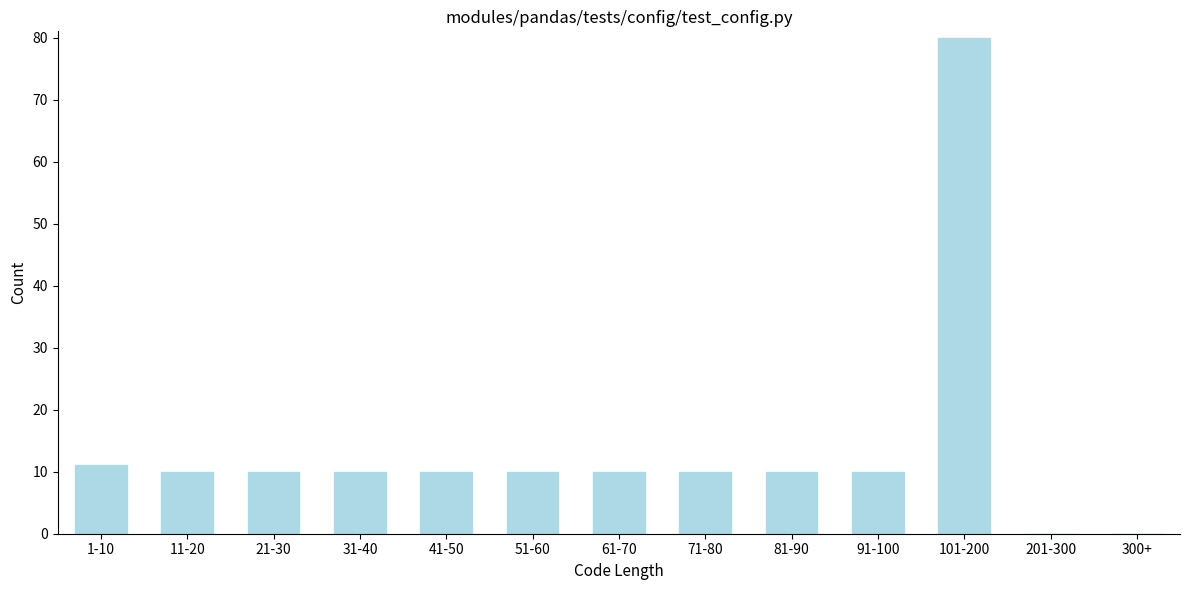

Reading left to right, list all the values displayed in this chart.

1-10=11	11-20=10	21-30=10	31-40=10	41-50=10	51-60=10	61-70=10	71-80=10	81-90=10	91-100=10	101-200=80	201-300=0	300+=0